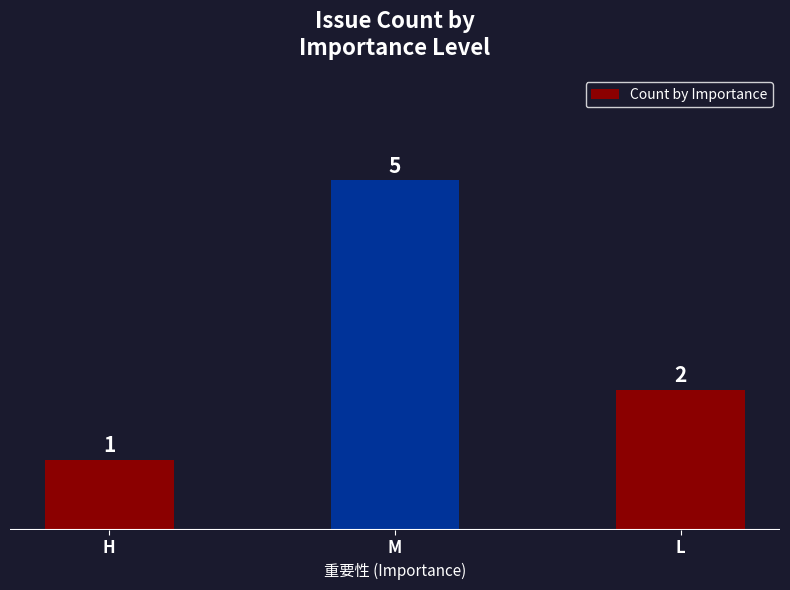

Which label corresponds to the largest value in the chart?

M